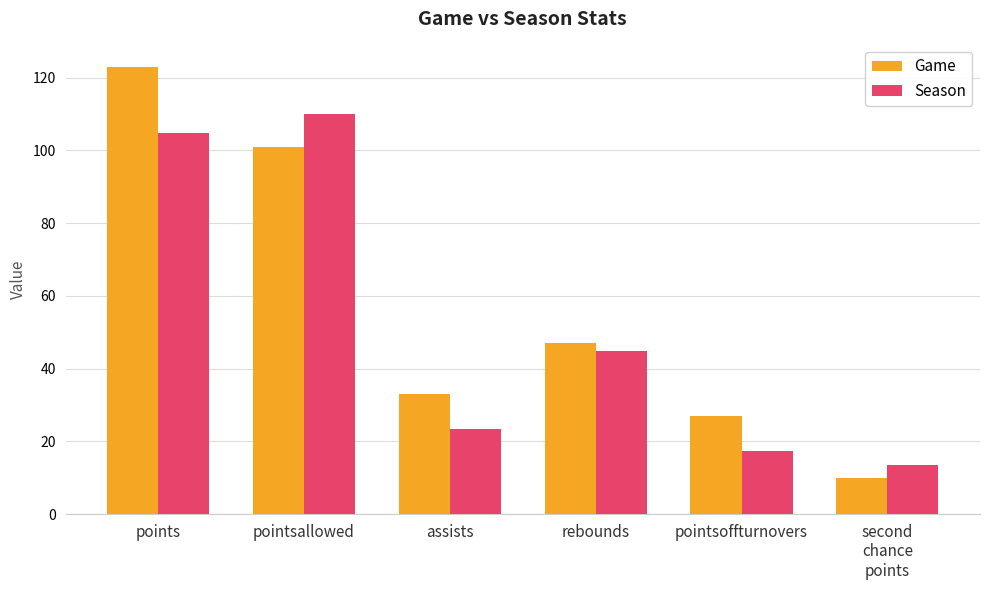

Rank the series by their maximum value, from highest to lowest.

Game, Season